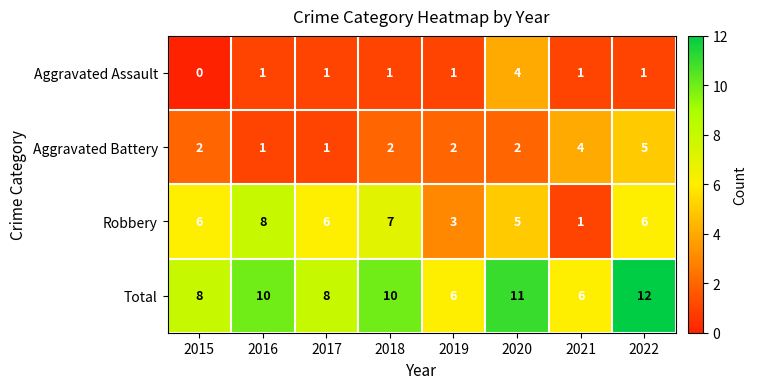

Rank the series by their maximum value, from lowest to highest.

Aggravated Assault, Aggravated Battery, Robbery, Total